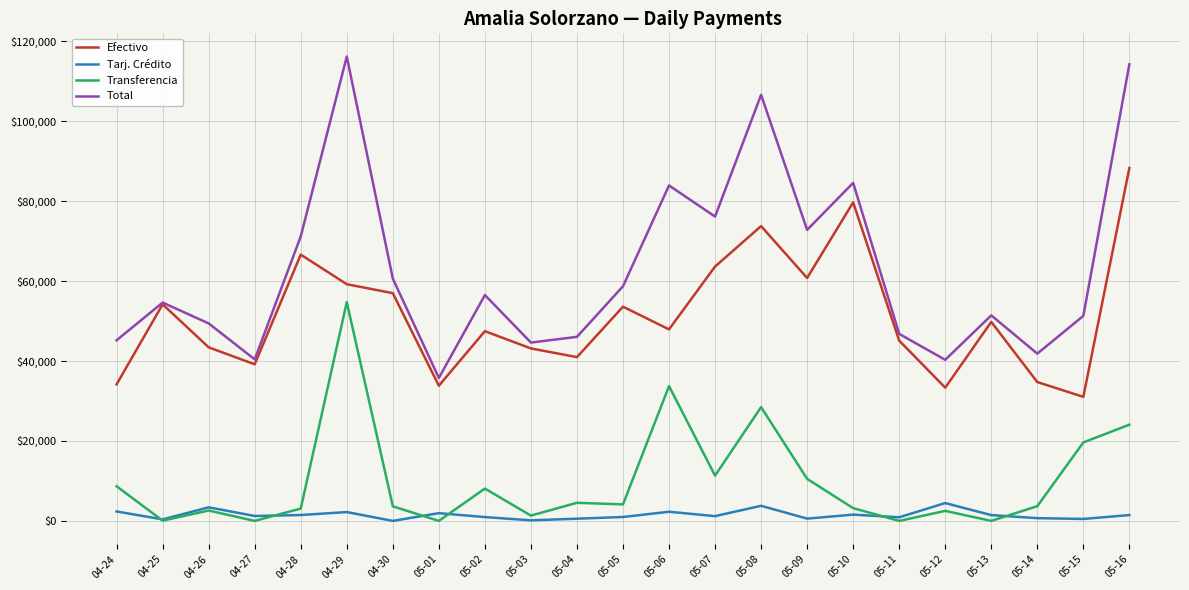

Which series has the widest spread of values?

Total